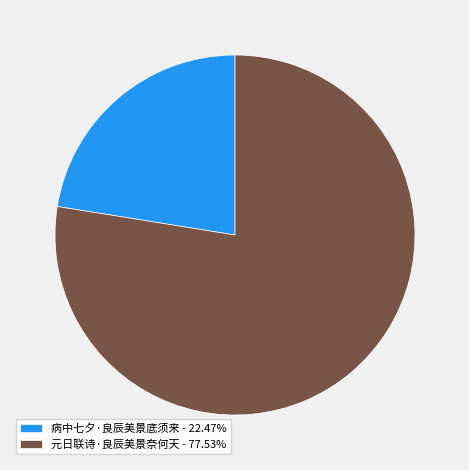

Is the sum of 病中七夕·良辰美景底须来 and 元日联诗·良辰美景奈何天 greater than half?

Yes